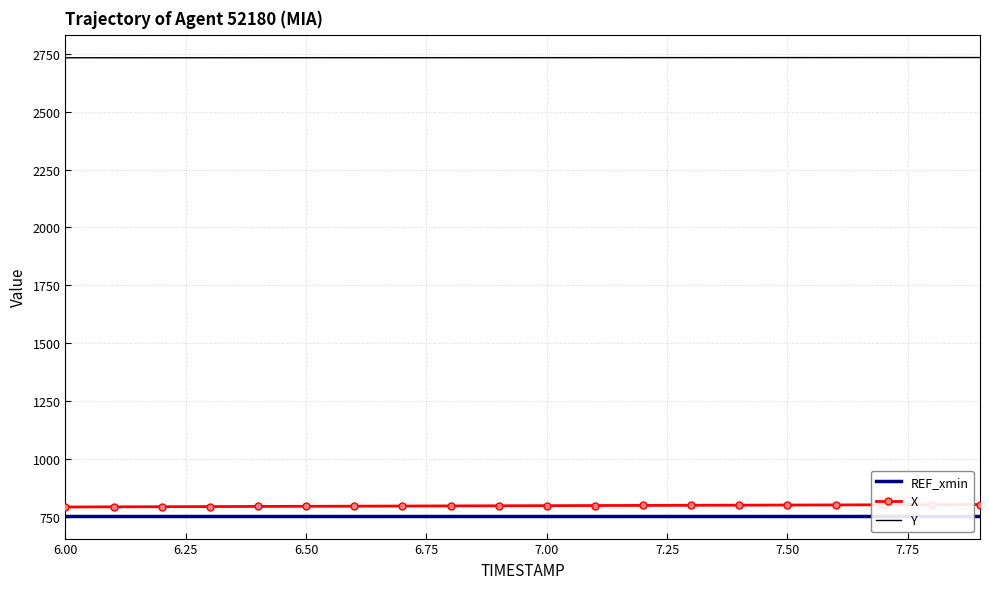

True or false: Y and X cross at least once.

False